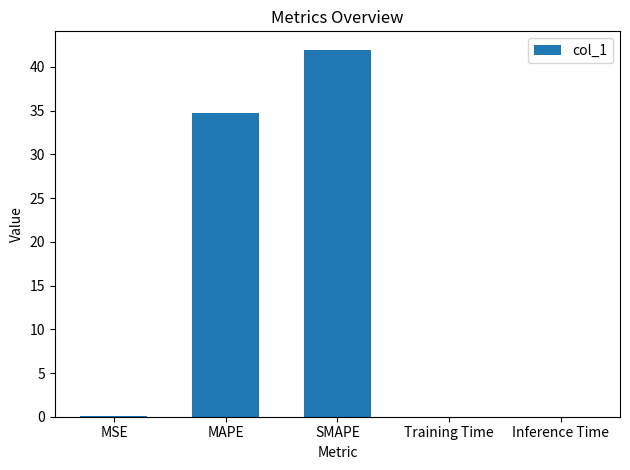

Where is the data nearest to the value 20?

MAPE